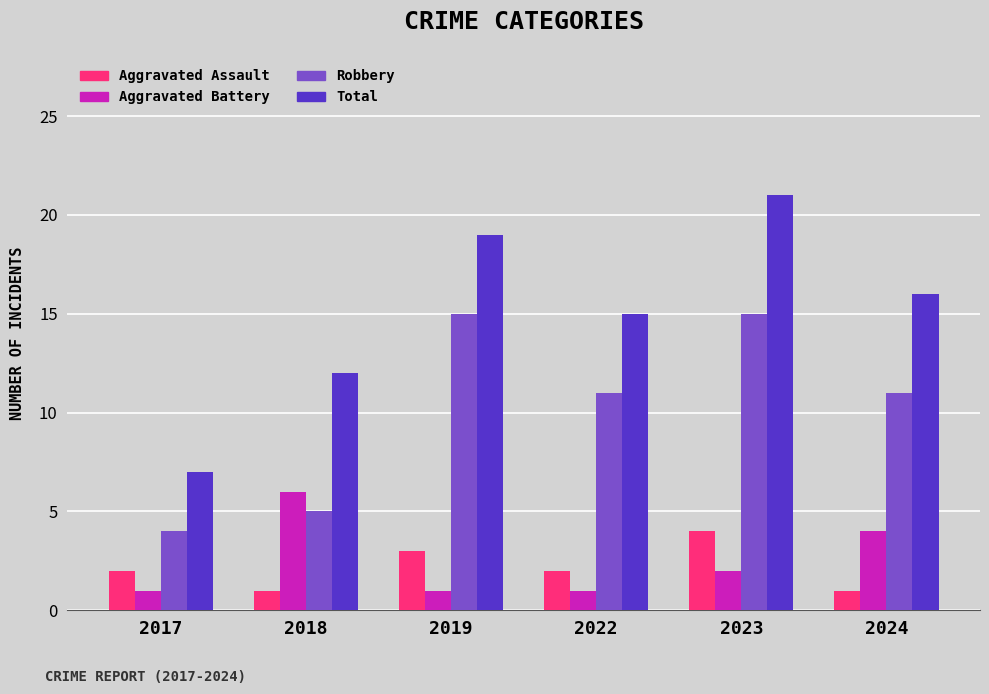

What are all the series names shown in the legend?

Aggravated Assault, Aggravated Battery, Robbery, Total